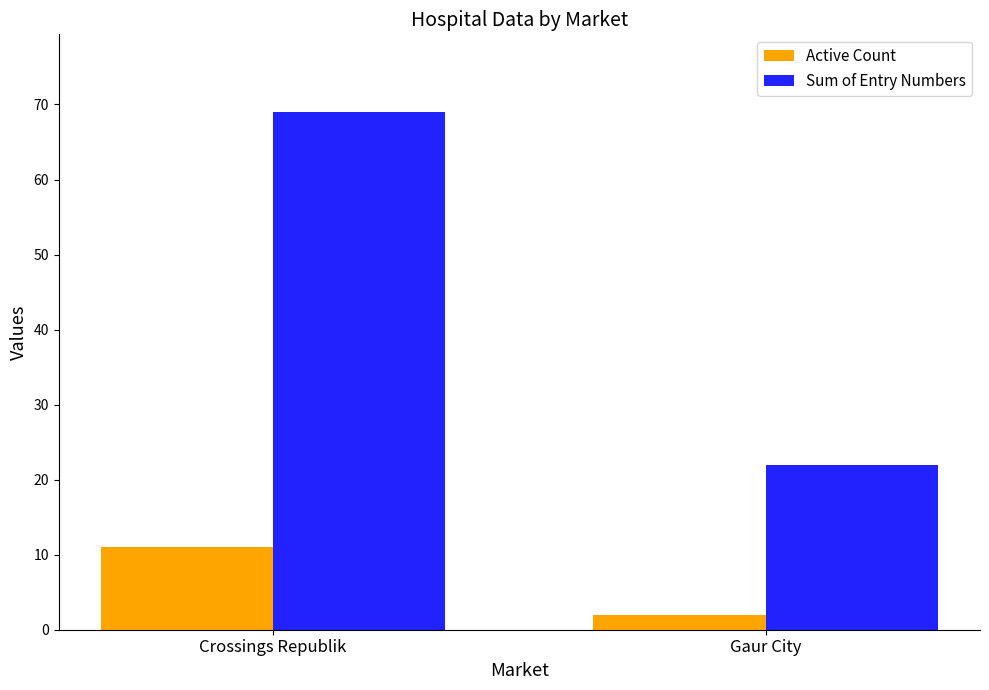

Which series has the largest range (max minus min)?

Sum of Entry Numbers